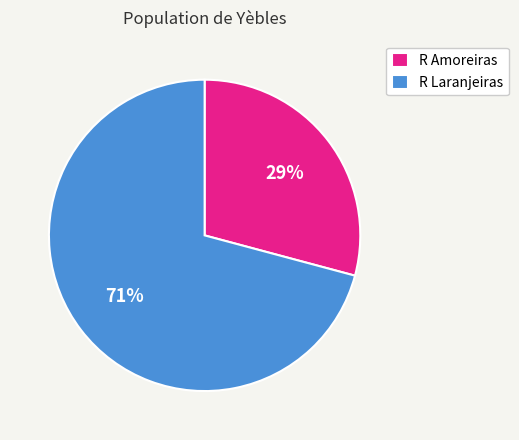

Rank the categories by value from lowest to highest.

R Amoreiras, R Laranjeiras